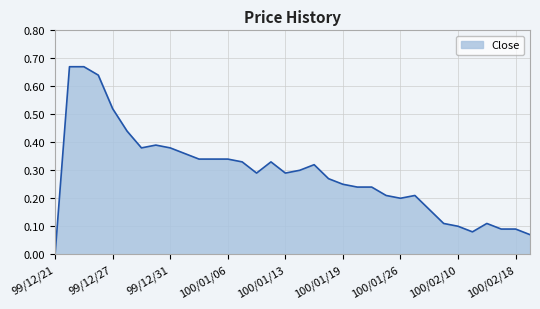

What is the sum of all values?

9.8